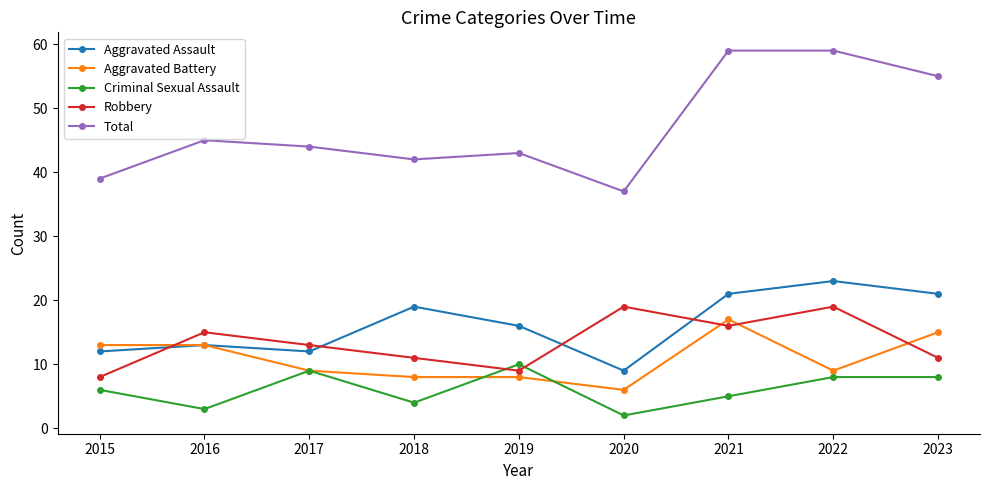

How many lines are shown in the chart?

5